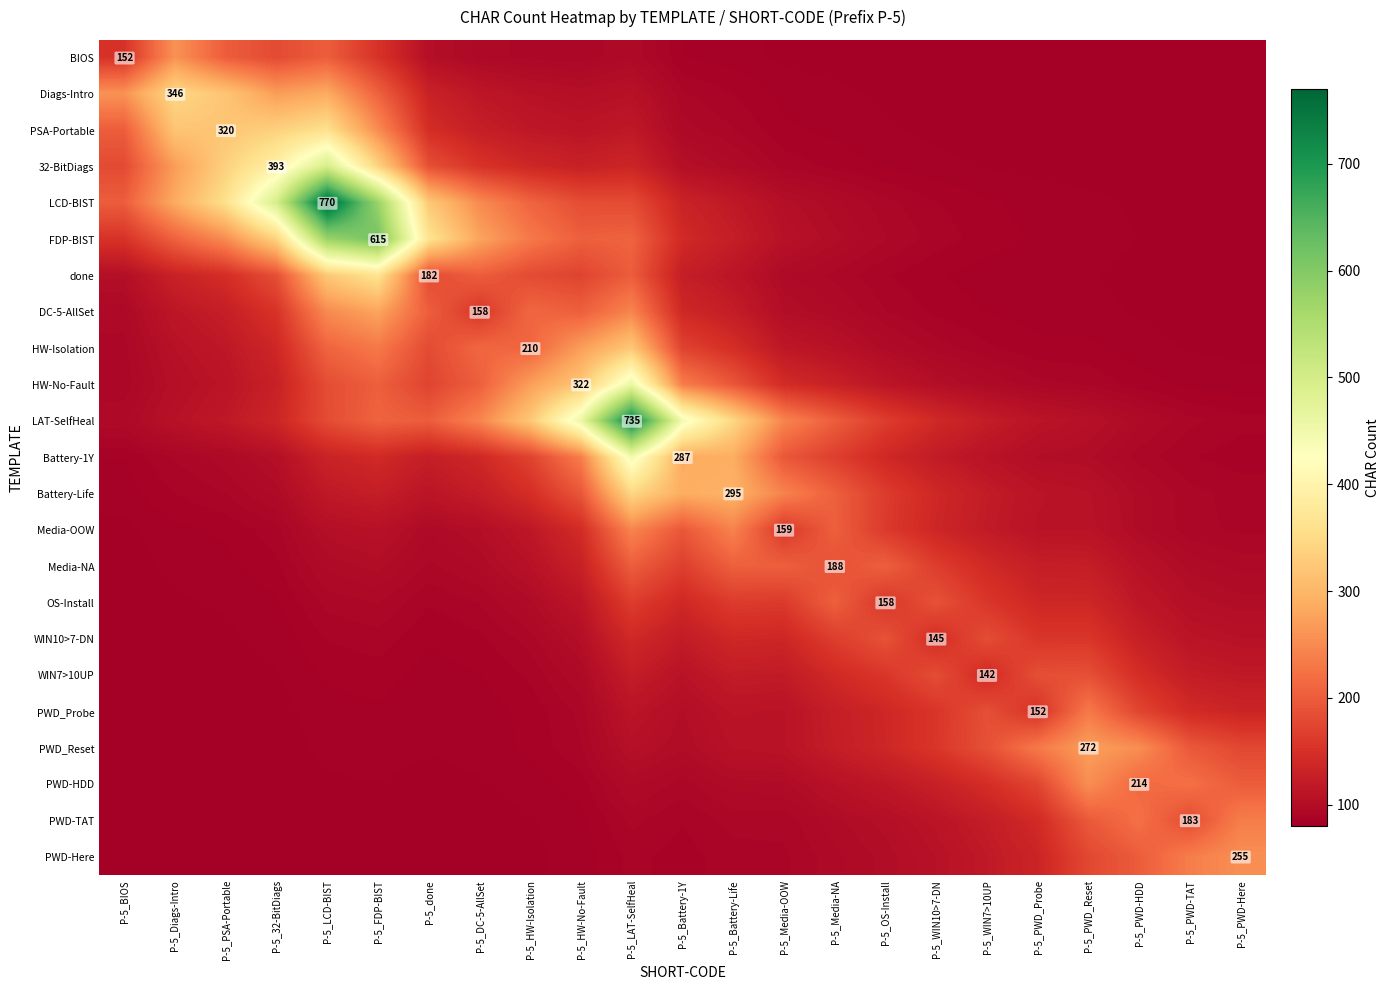

What is the minimum value for WIN7>10UP?

80.5